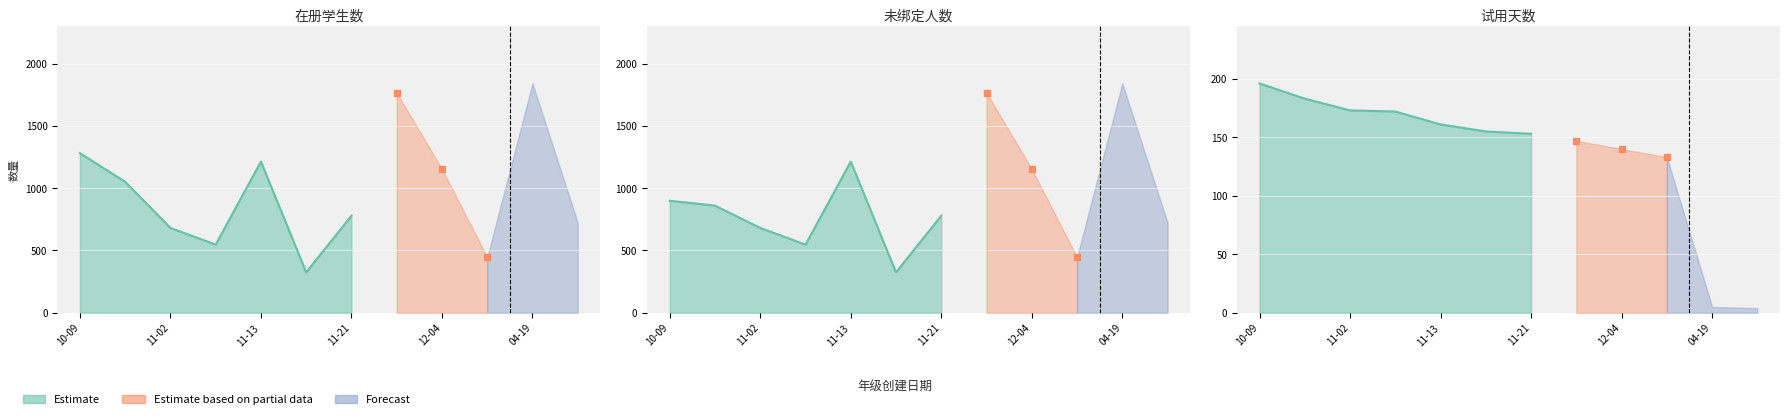

Which series contains the lowest Y value?

试用天数